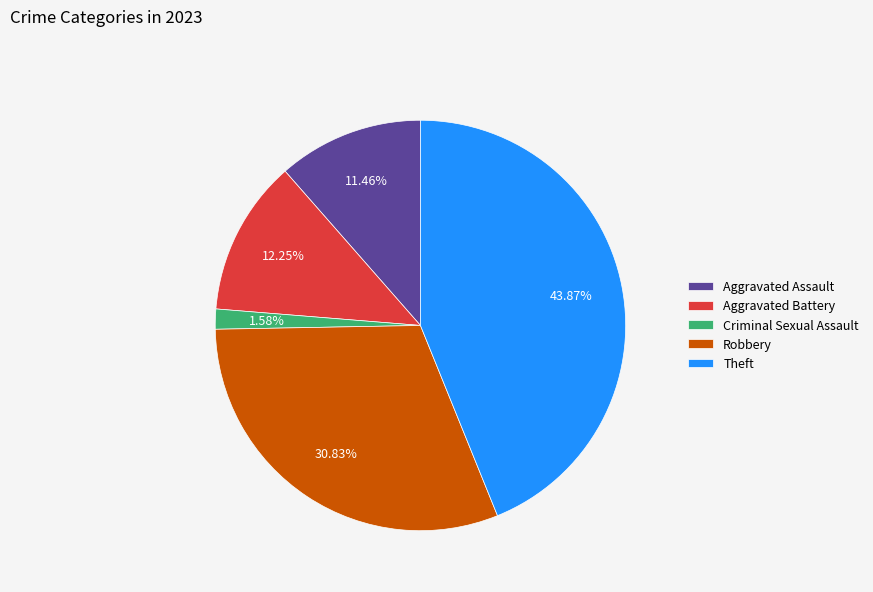

How many slices are in this pie chart?

5